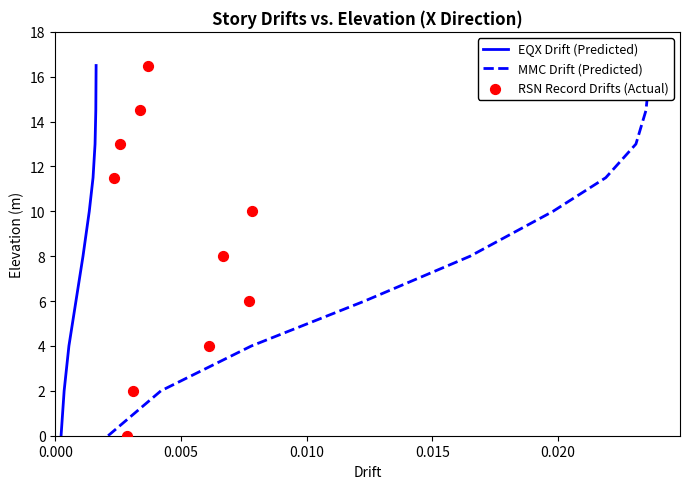

Which series reaches the maximum Y coordinate?

EQX Drift (Predicted)